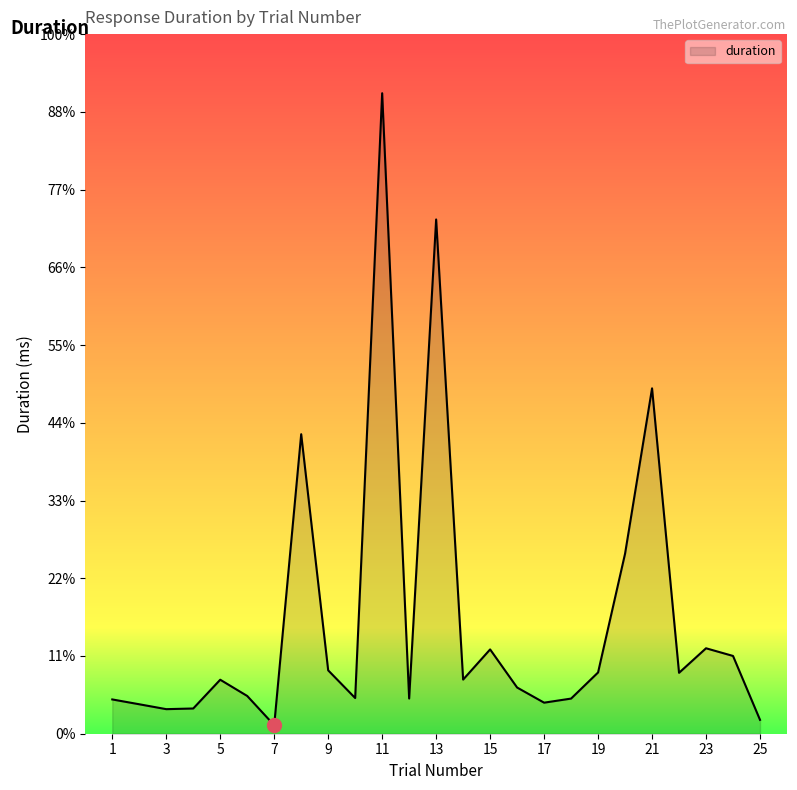

Does the chart have visible grid lines?

No